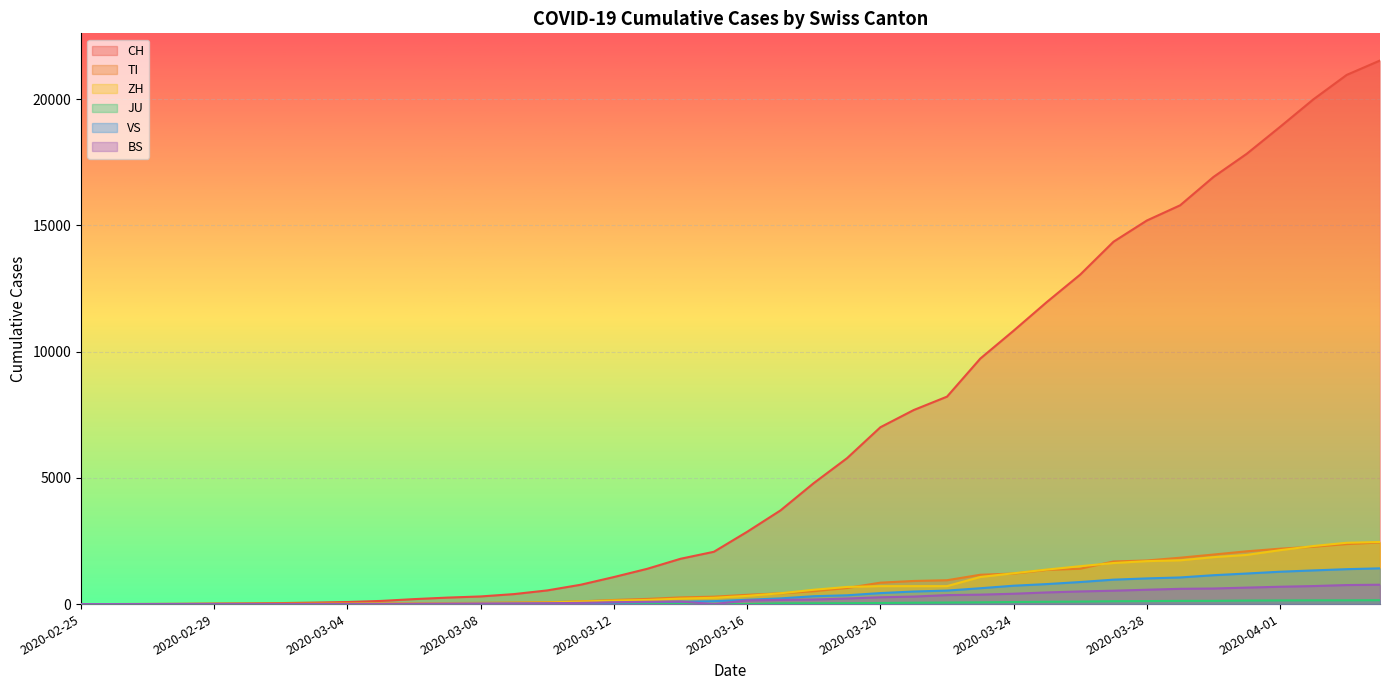

Reading left to right, transcribe all the data shown in this chart.

CH: 0	2	6	13	23	29	40	59	83	125	197	257	303	396	542	766	1072	1398	1795	2072	2864	3710	4793	5781	7005	7686	8217	9725	10829	11968	13052	14354	15193	15796	16918	17837	18903	19992	20960	21530
TI: 0	1	1	1	2	2	4	8	13	25	28	41	49	61	75	108	163	206	265	293	368	426	511	638	849	916	945	1162	1209	1354	1401	1688	1727	1837	1962	2091	2195	2271	2377	2442
ZH: 0	0	2	2	6	7	10	13	15	23	29	34	40	49	62	101	140	163	218	250	326	429	568	679	711	711	711	1073	1221	1368	1500	1627	1701	1733	1859	1947	2136	2300	2428	2461
JU: 0	0	0	0	0	0	0	0	0	0	0	0	0	0	0	0	0	0	0	0	0	29	32	36	44	54	61	69	82	92	100	114	119	127	128	140	145	149	149	154
VS: 0	0	0	1	1	2	3	3	4	5	6	7	12	17	22	30	53	76	98	115	172	225	312	349	436	498	535	628	728	793	874	968	1017	1055	1144	1211	1282	1334	1383	1416
BS: 0	0	1	1	1	1	1	3	3	8	15	21	24	28	33	49	73	92	100	0	143	164	181	220	270	297	356	374	410	462	501	530	569	605	617	653	687	714	754	767